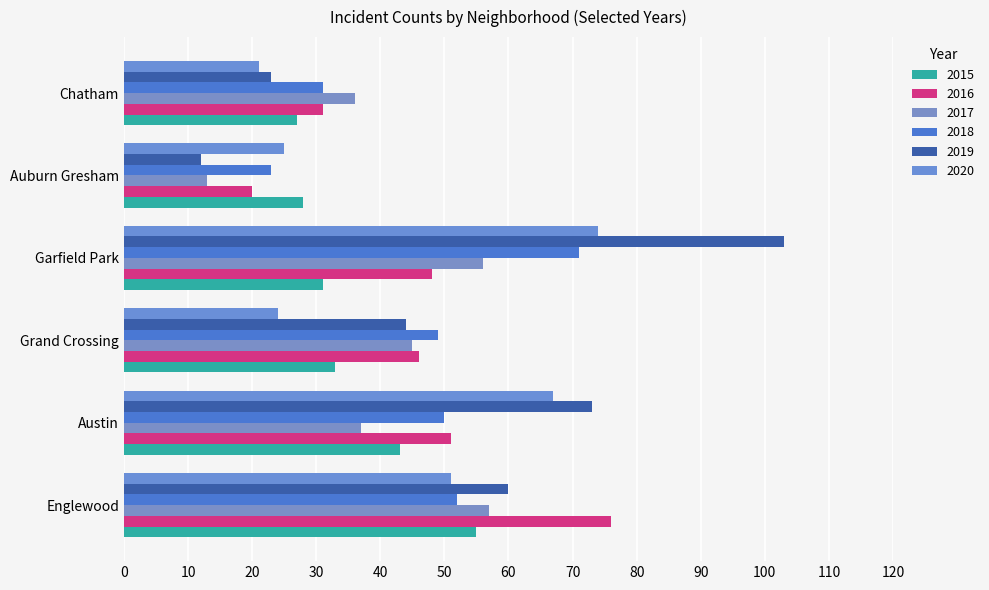

List the series in order of their peak value, highest first.

2019, 2016, 2020, 2018, 2017, 2015